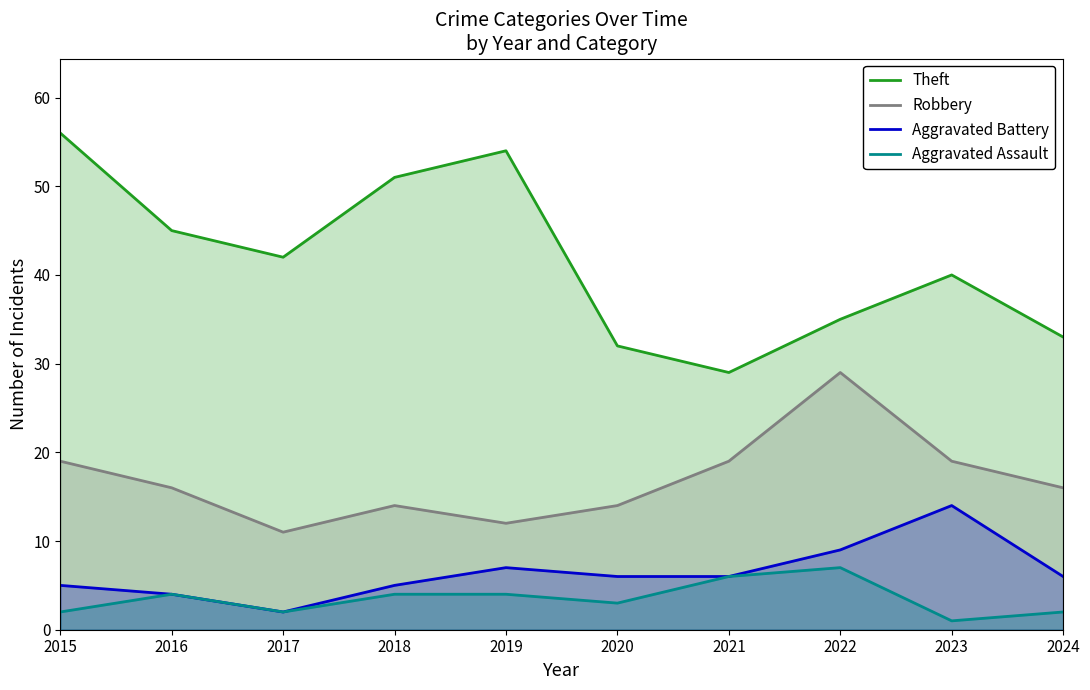

Between 2020 and 2023, which series saw the biggest shift?

Theft